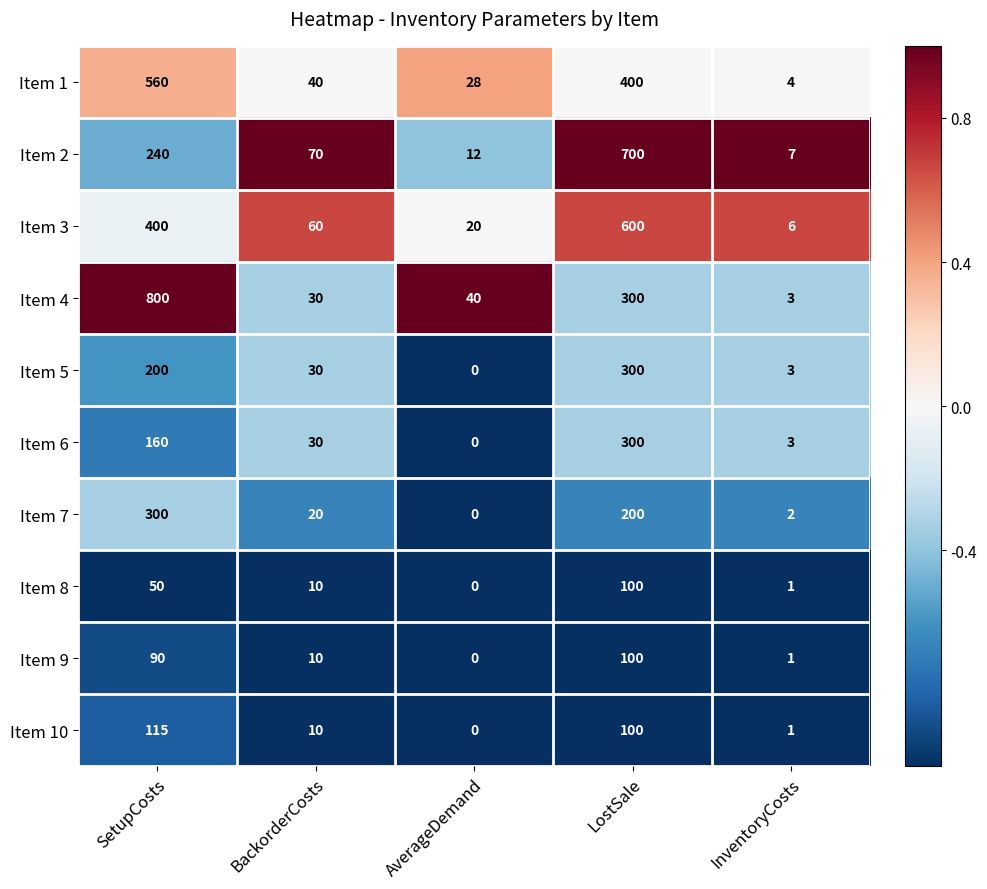

What is the smallest value displayed?

0